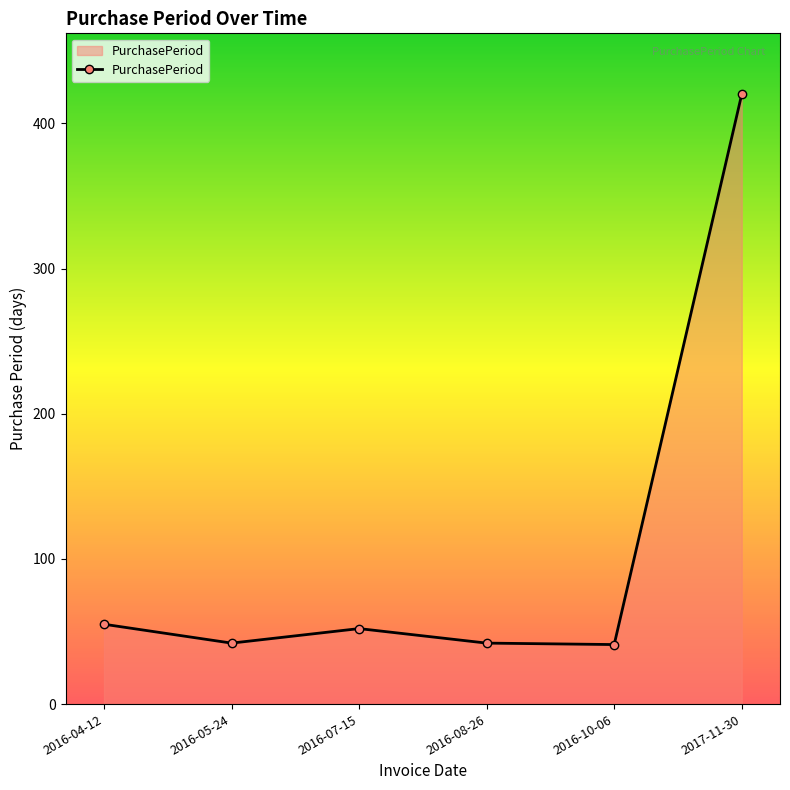

True or false: the data shows 420 at 2017-11-30.

True